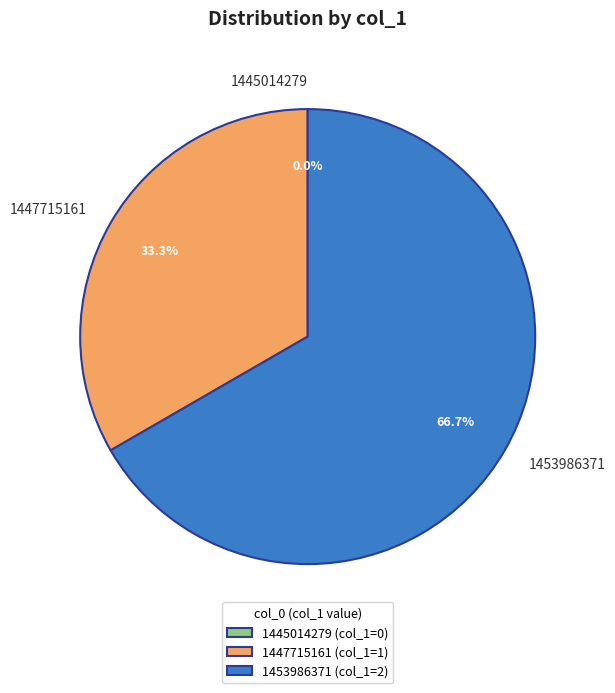

Approximately how many times larger is the value at 1453986371 compared to 1447715161?

2.0